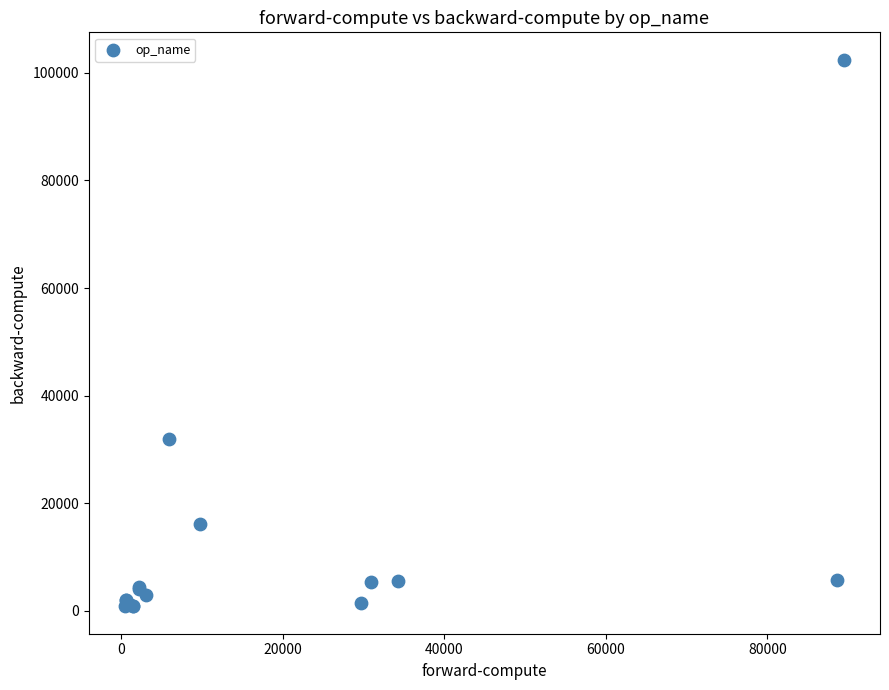

What Y value in the scatter plot is closest to 51631?

31945.3